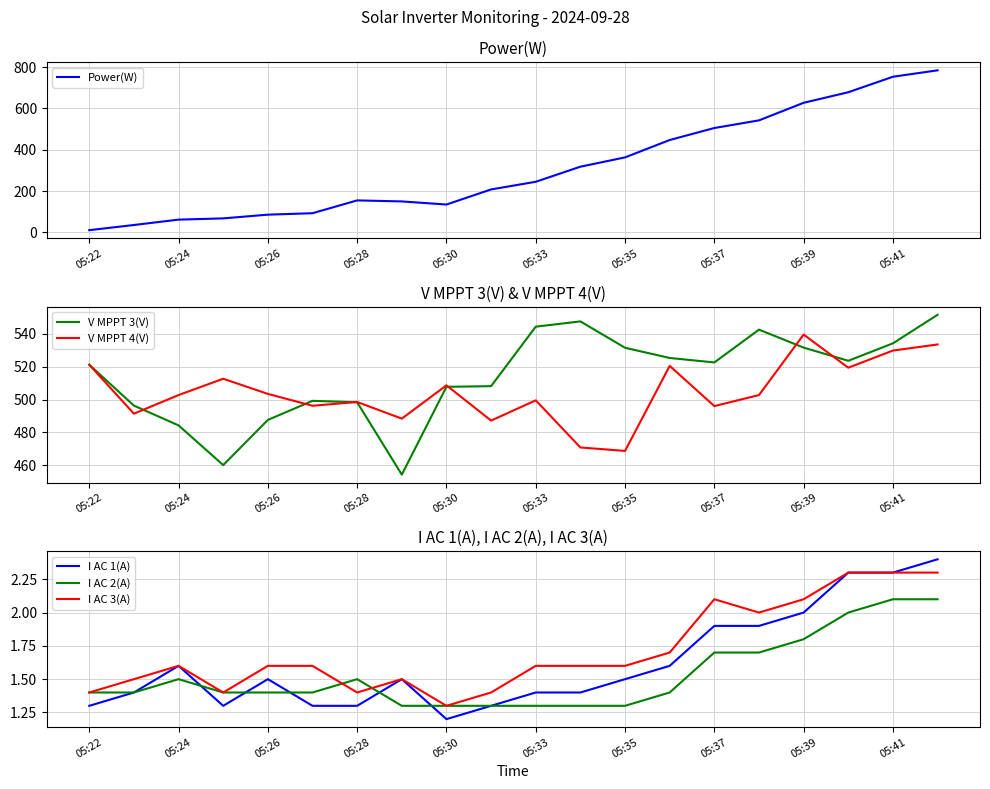

At which category is the sum across all series the highest?

19